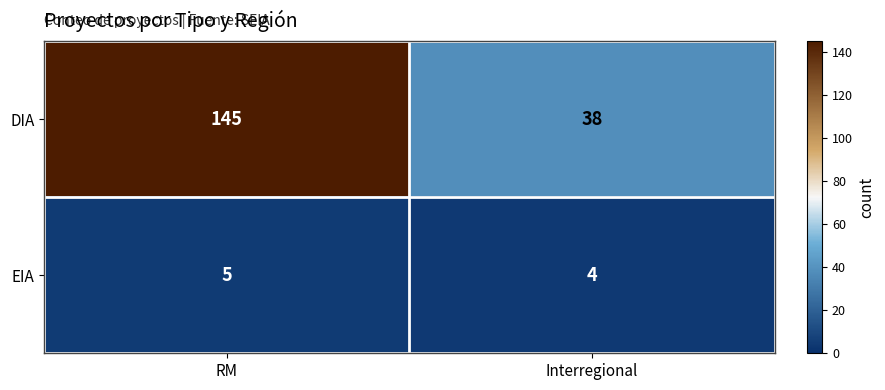

What is the total value across all series at RM?

150